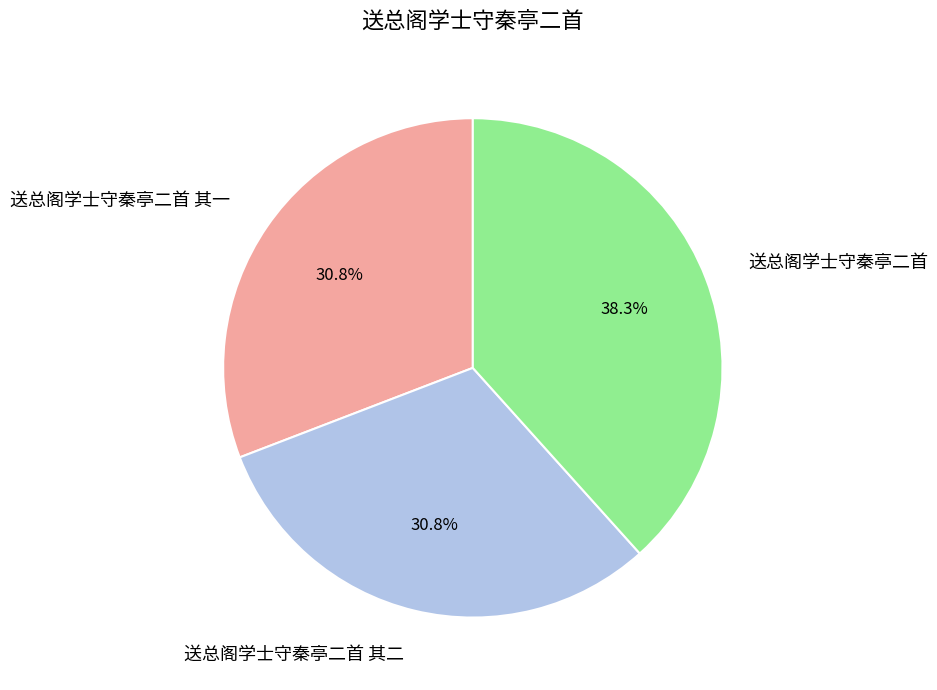

Between 送总阁学士守秦亭二首 and 送总阁学士守秦亭二首 其一, which is larger?

送总阁学士守秦亭二首